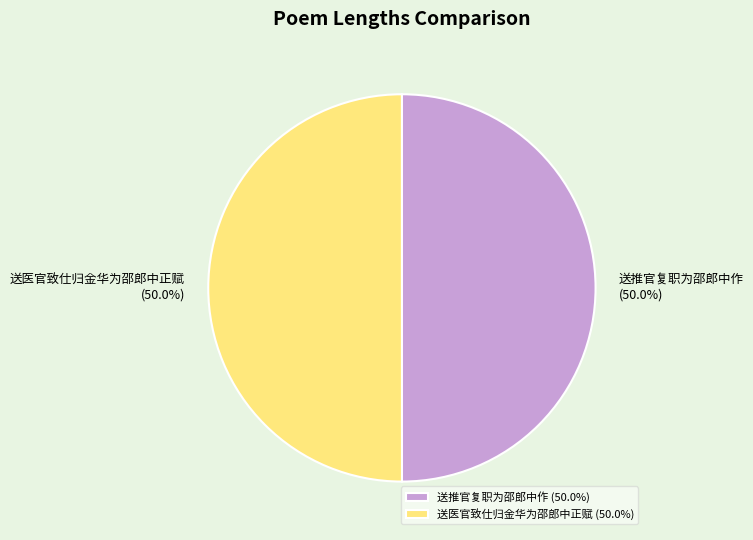

Approximately how many times larger is the value at 送推官复职为邵郎中作 compared to 送医官致仕归金华为邵郎中正赋?

1.0